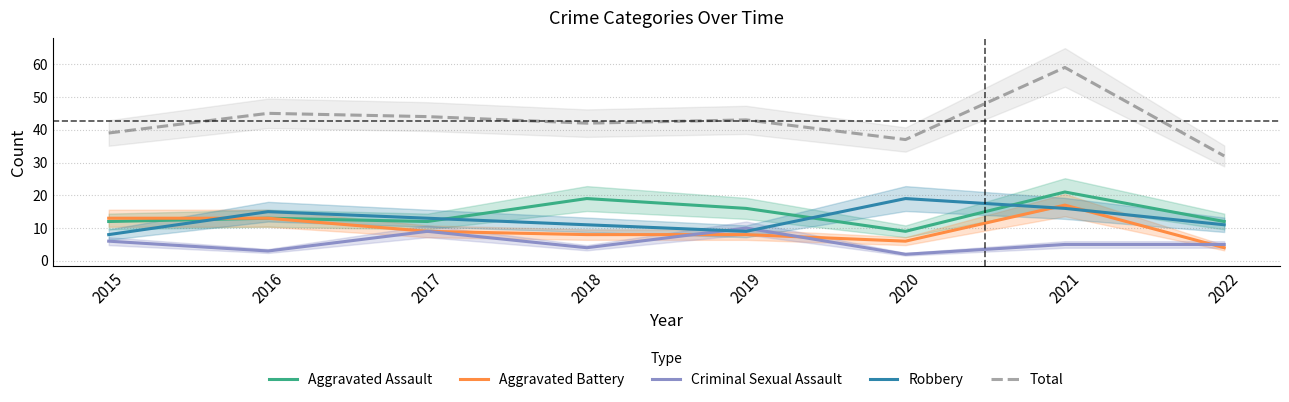

Between 2017 and 2022, which is larger?

2017